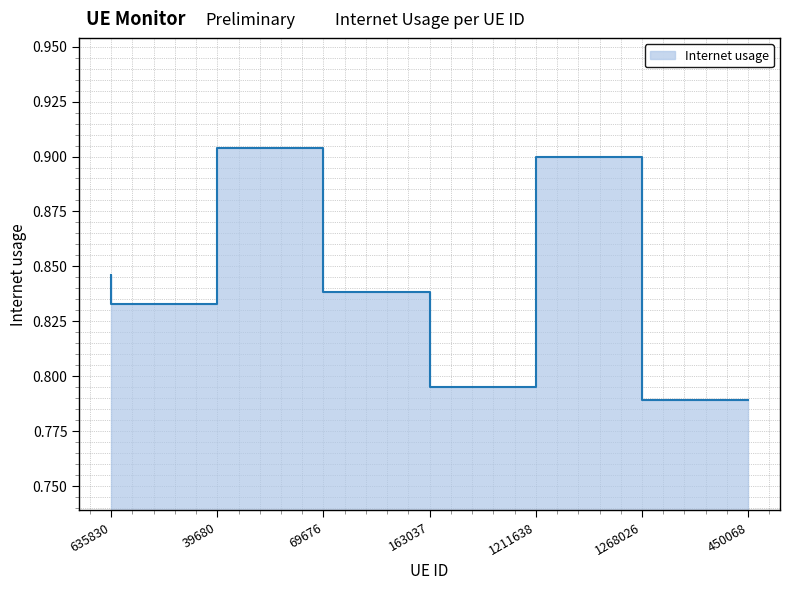

The chart shows a value of 1.2 at 39680. True or false?

False